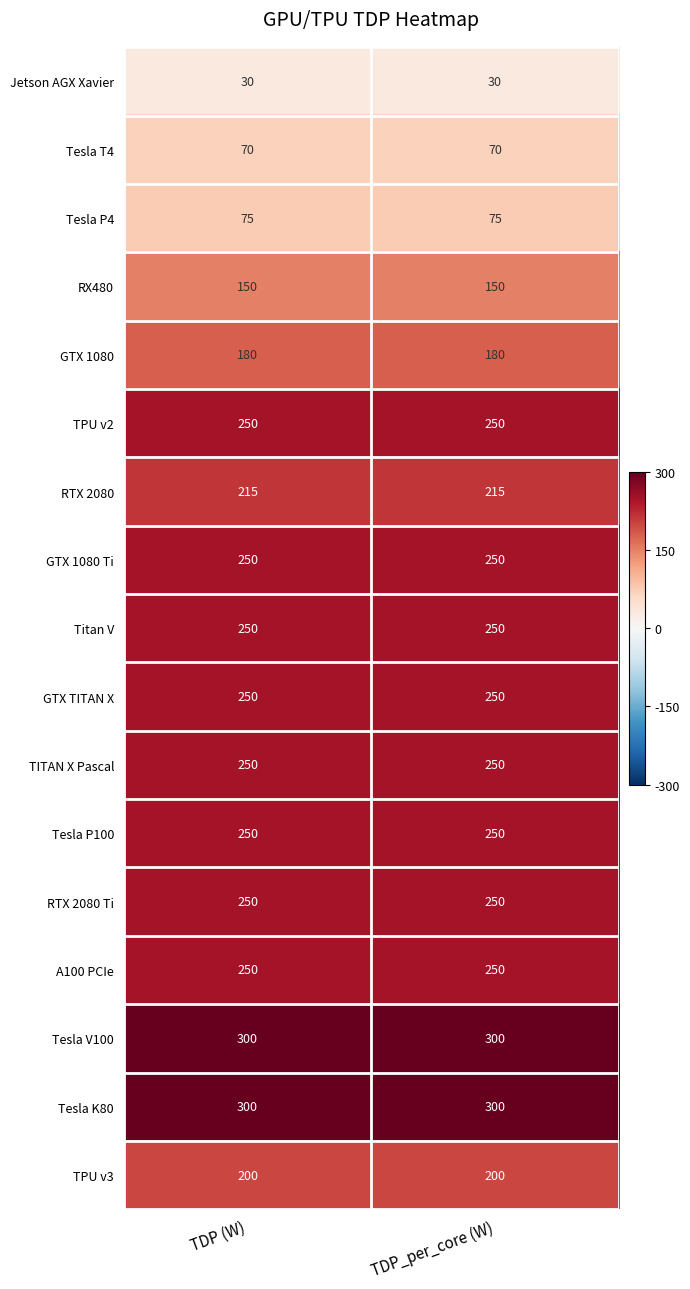

What is the sum of the RTX 2080 values at TDP_per_core (W) and TDP (W)?

430